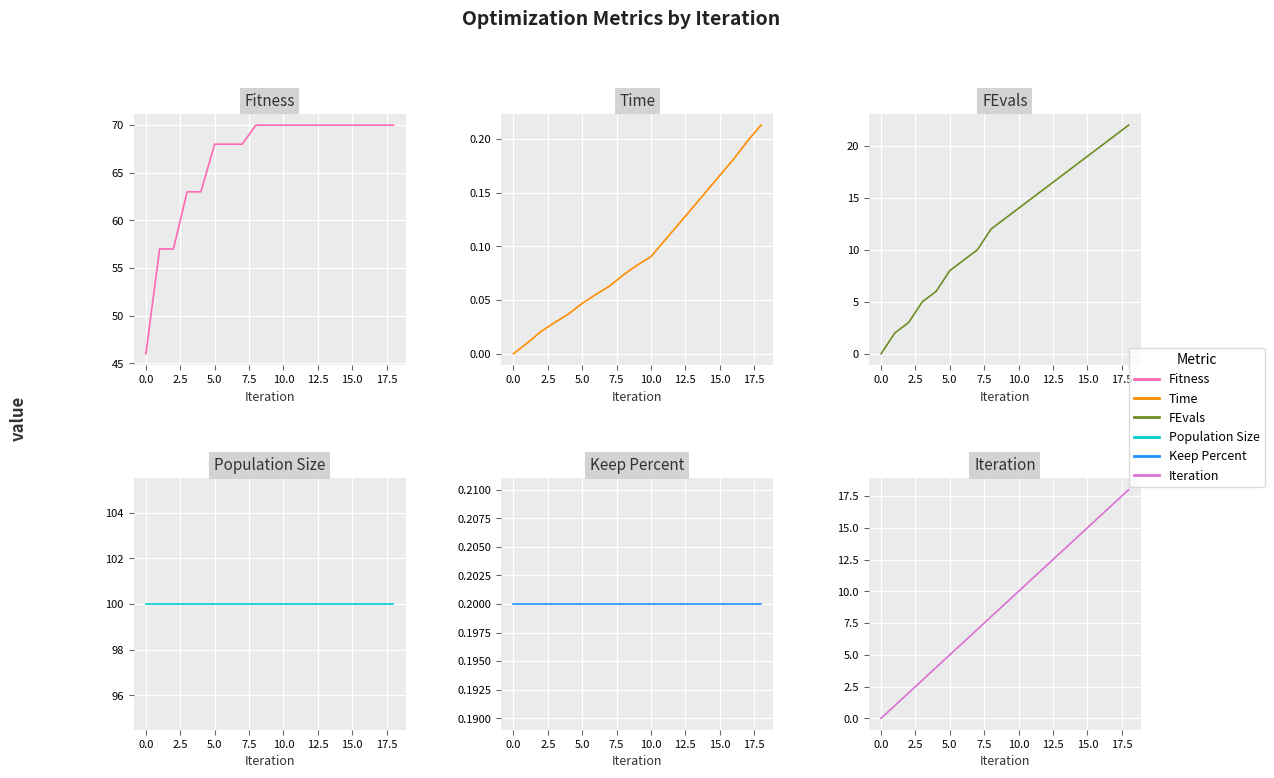

What is the average value of the Iteration series?

9.0